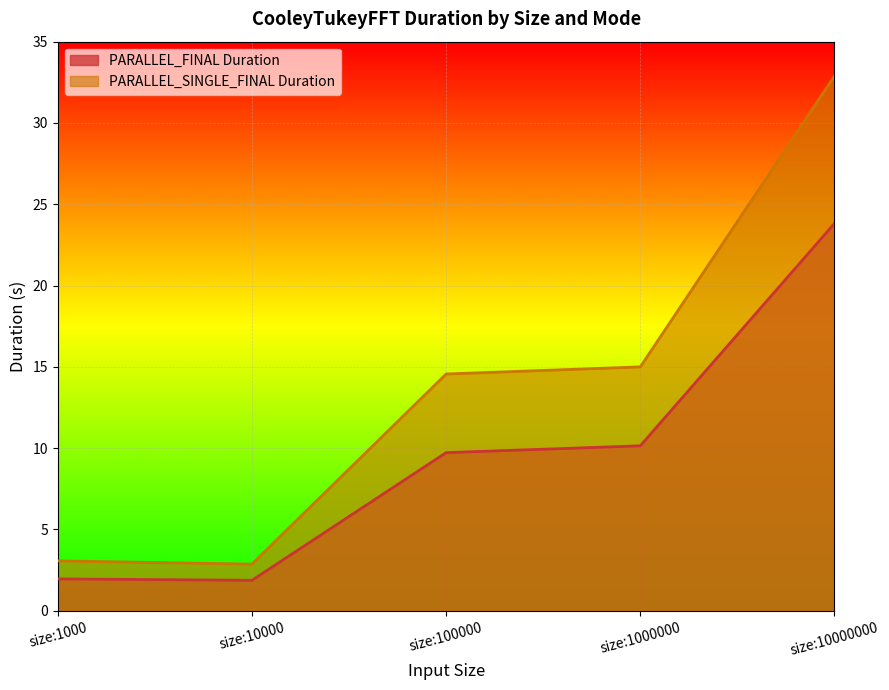

Is it true that PARALLEL_SINGLE_FINAL Duration equals 2.1 at size:1000?

False